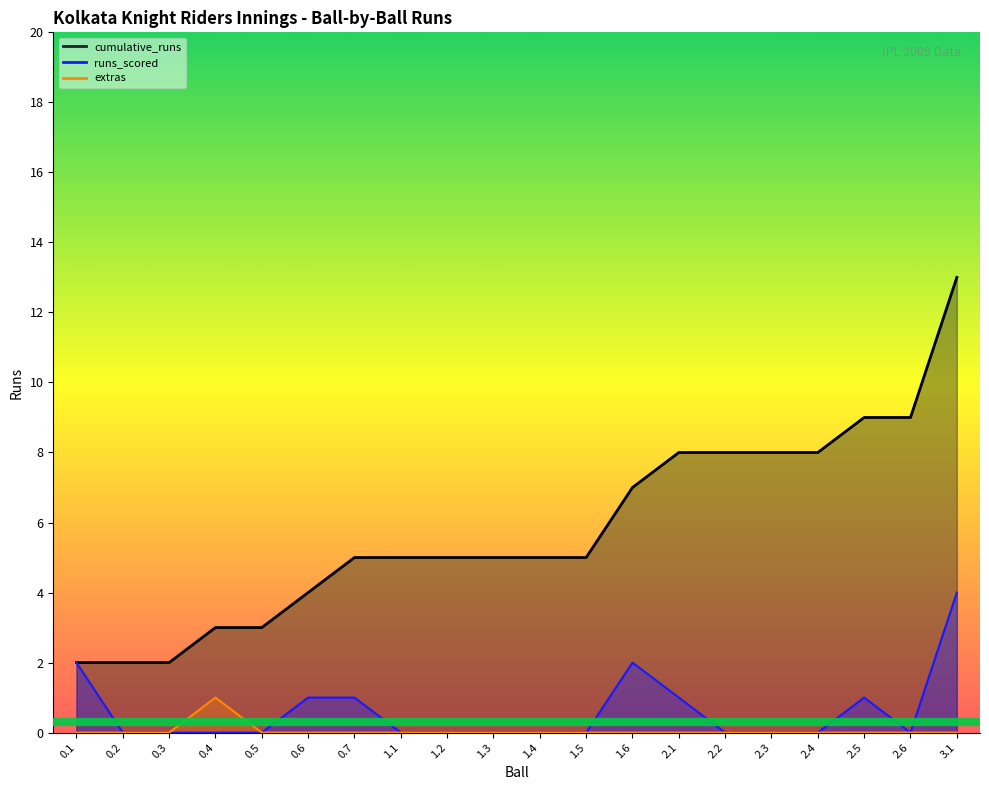

What position from the right is 0.7?

14